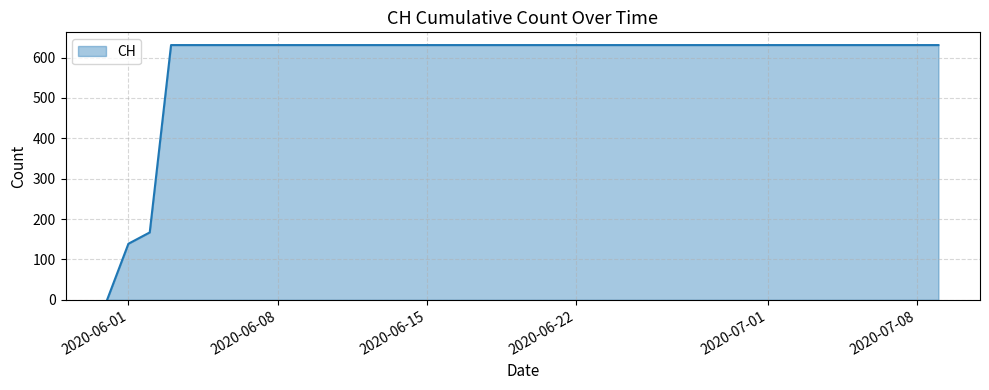

Reading left to right, what are all the values shown in this chart?

0	139	167	631	631	631	631	631	631	631	631	631	631	631	631	631	631	631	631	631	631	631	631	631	631	631	631	631	631	631	631	631	631	631	631	631	631	631	631	631